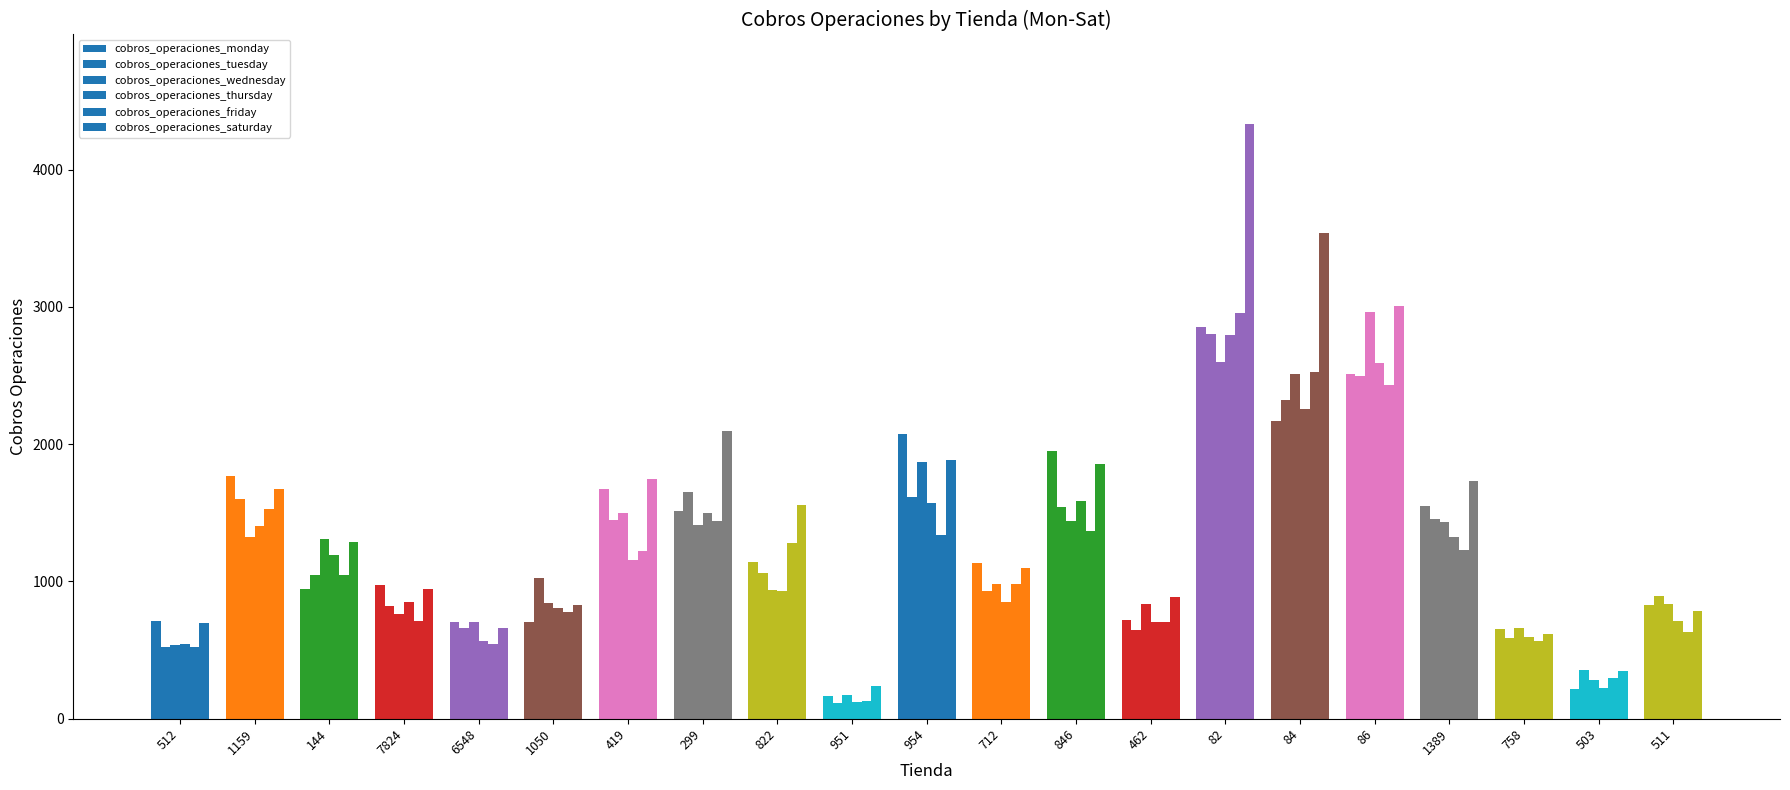

Rank the series at 6548 from lowest to highest value.

cobros_operaciones_friday, cobros_operaciones_thursday, cobros_operaciones_saturday, cobros_operaciones_tuesday, cobros_operaciones_wednesday, cobros_operaciones_monday